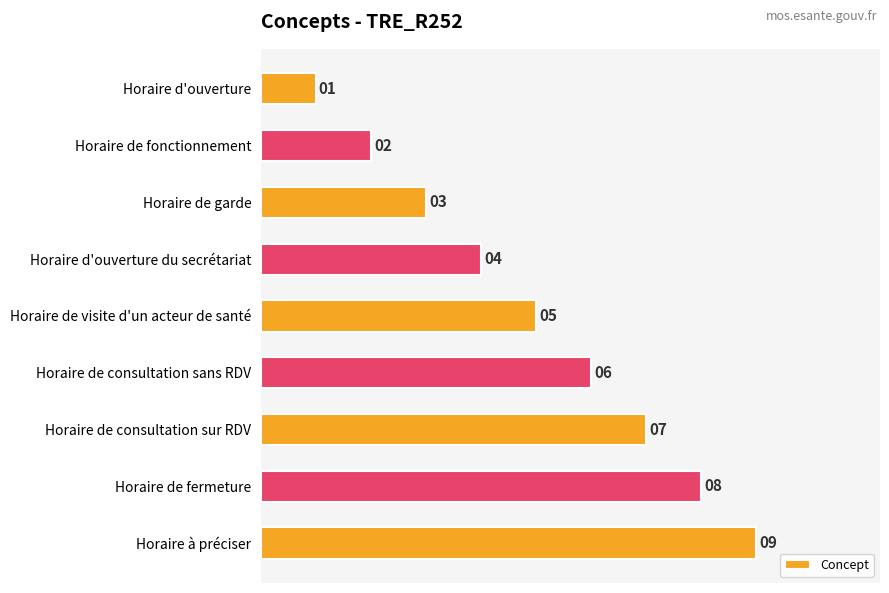

Which category has the highest value across all series?

Horaire à préciser